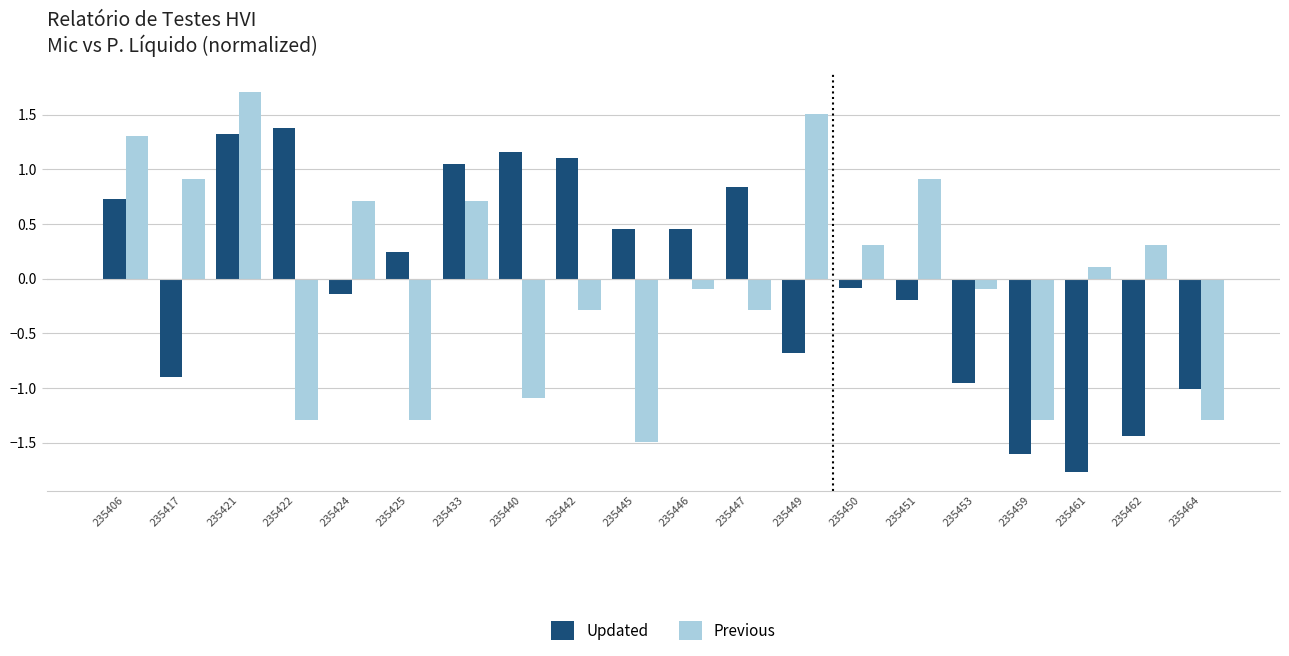

What is the highest value of the Previous series?

1.7